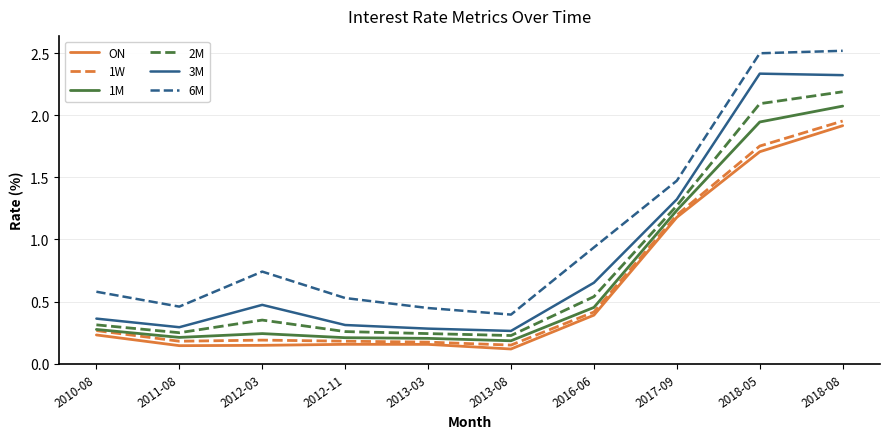

Which series has the largest total across all categories?

6M